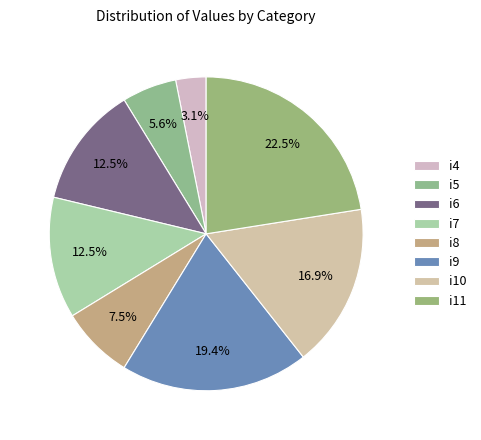

Is it true that i7 is 25% of the pie?

False